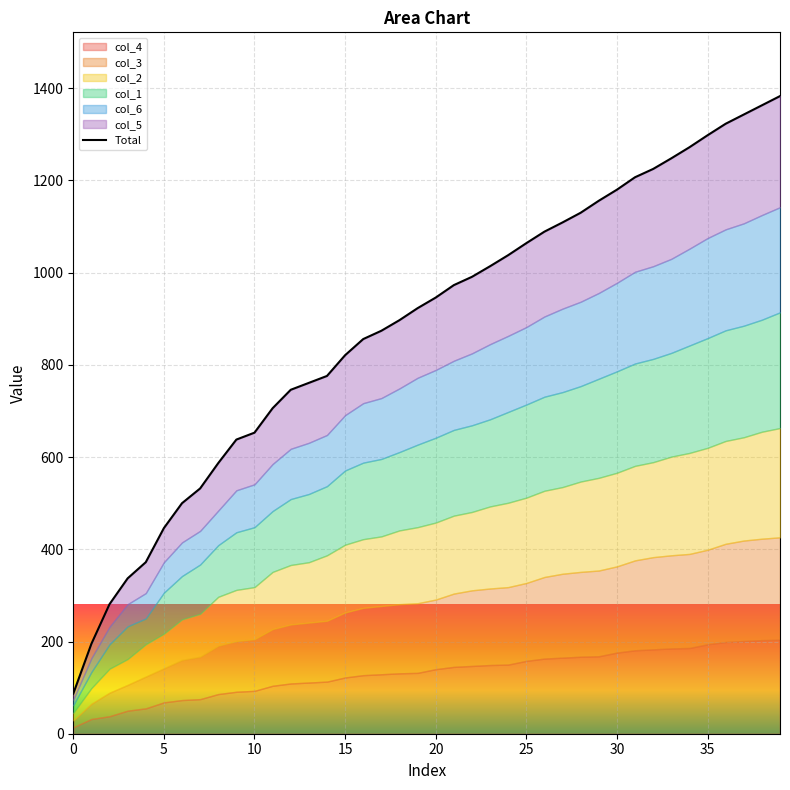

Approximately how many times larger is the value at 39 compared to 33?

1.1